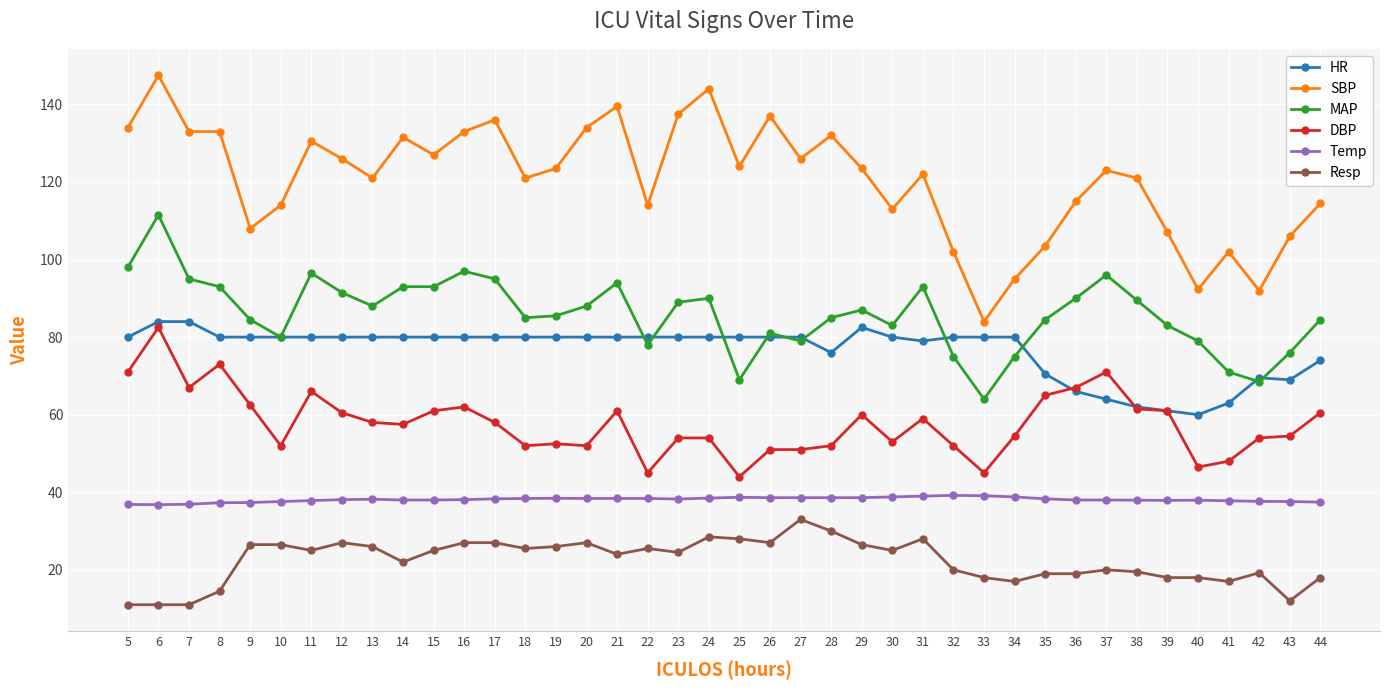

What is the total value across all series at 20?

419.4